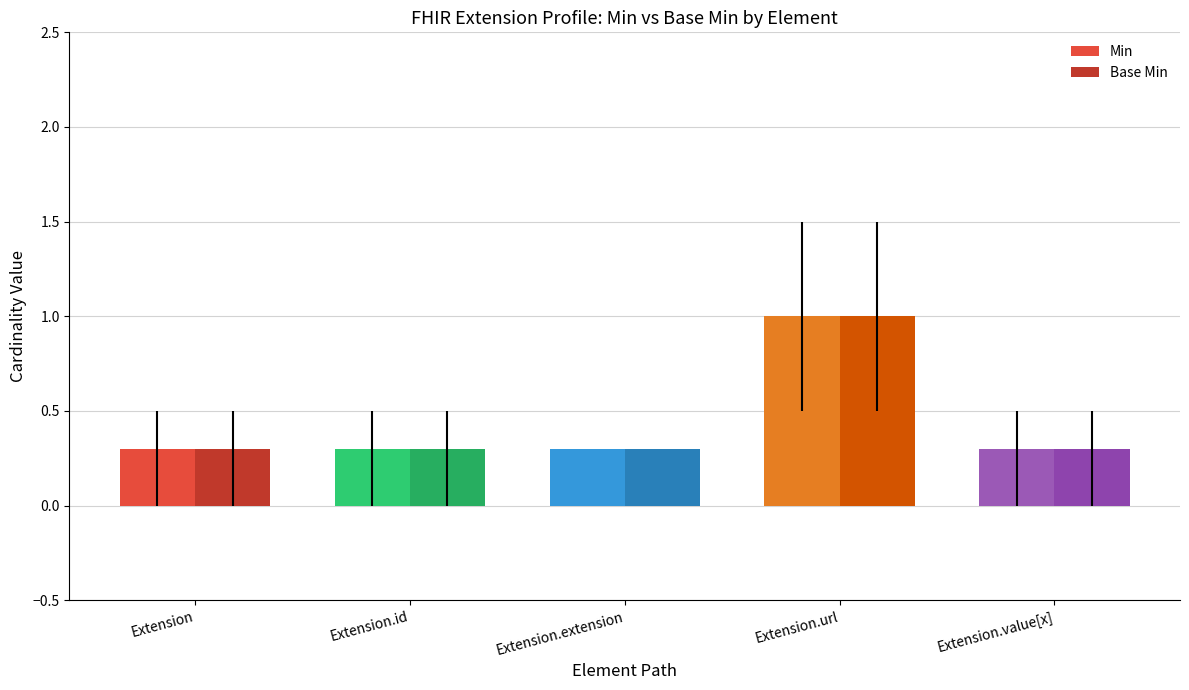

What is the label of the 3rd bar from the left?

Extension.extension